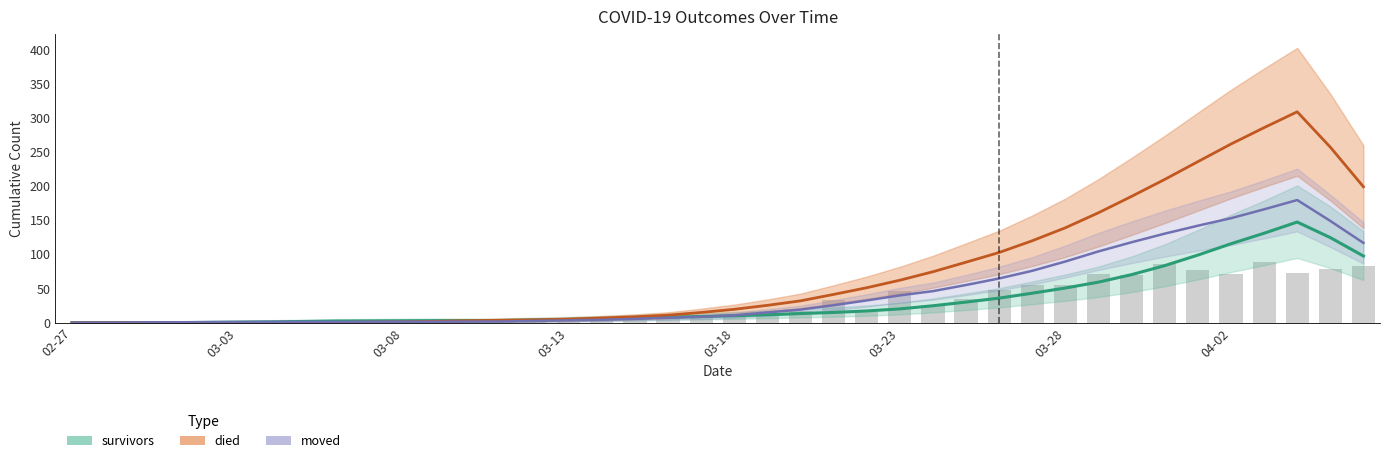

At 2020-03-22, list the series in order from largest to smallest.

died, moved, survivors